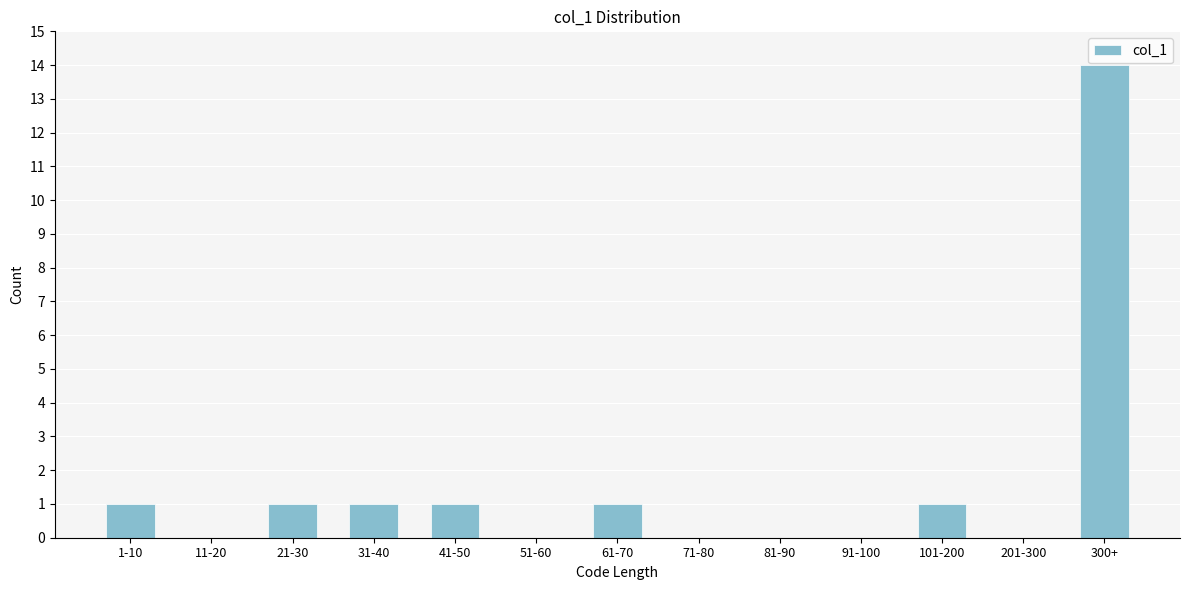

Reading left to right, list all the values displayed in this chart.

1-10=1	11-20=0	21-30=1	31-40=1	41-50=1	51-60=0	61-70=1	71-80=0	81-90=0	91-100=0	101-200=1	201-300=0	300+=14